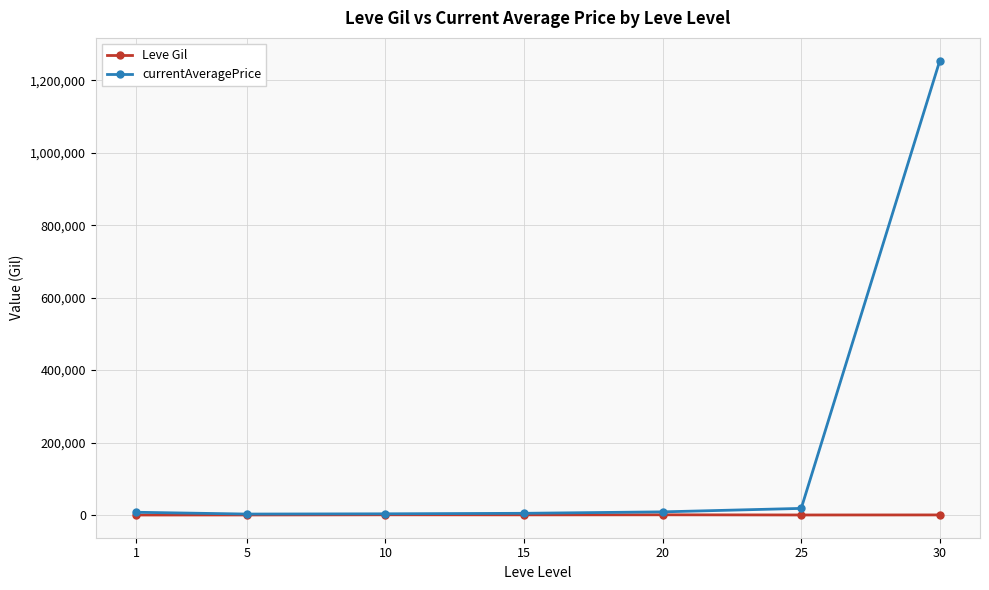

List the series in order of their peak value, lowest first.

Leve Gil, currentAveragePrice